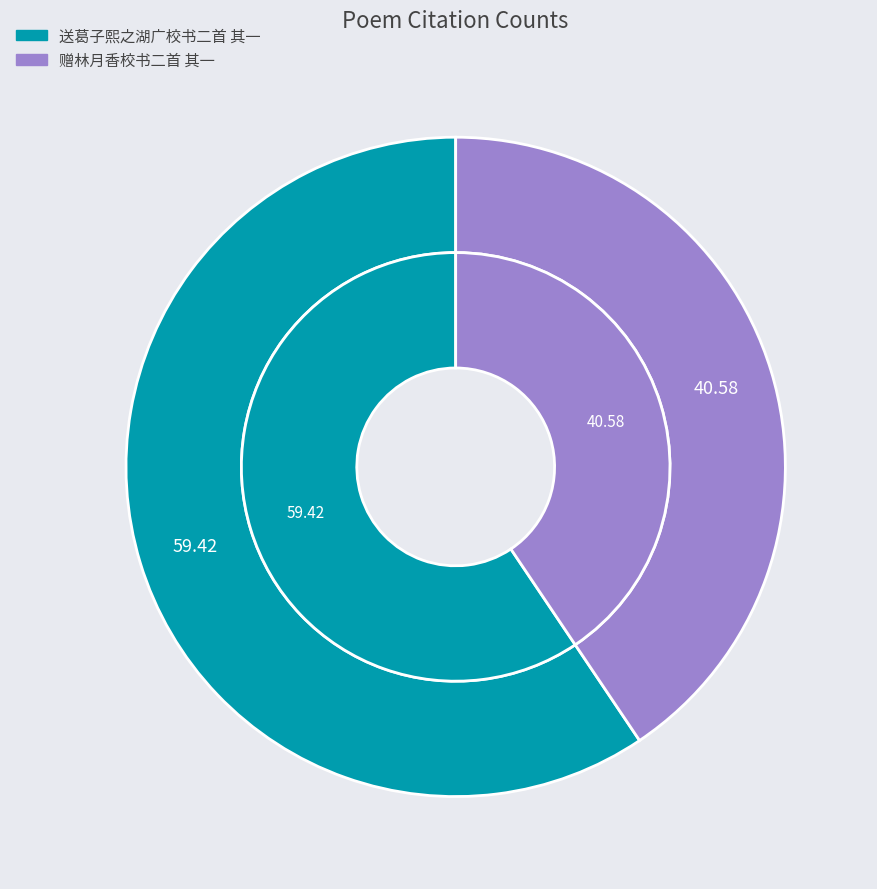

What percentage is the 送葛子熙之湖广校书二首 其一 slice, to the nearest percent?

59%